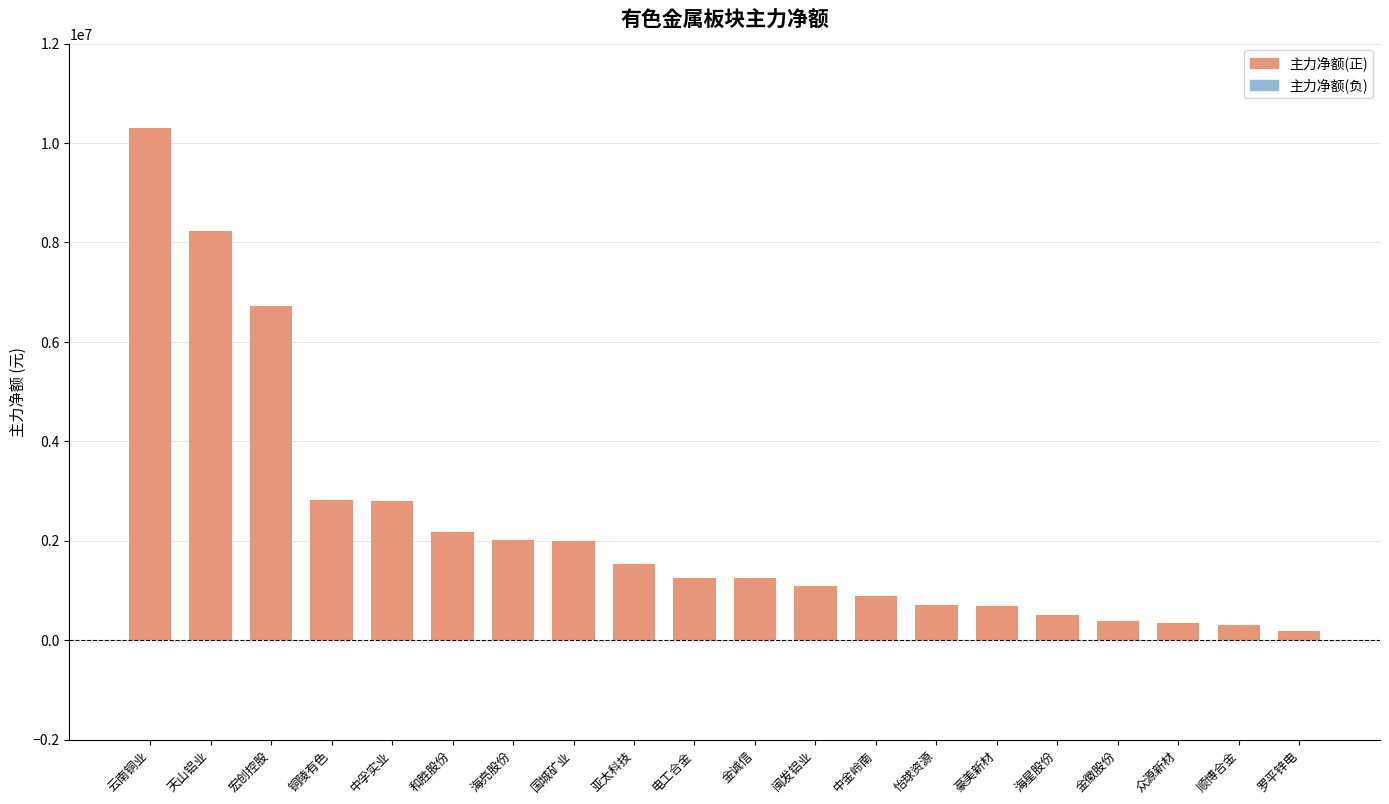

What is the label of the 8th bar from the left?

国城矿业